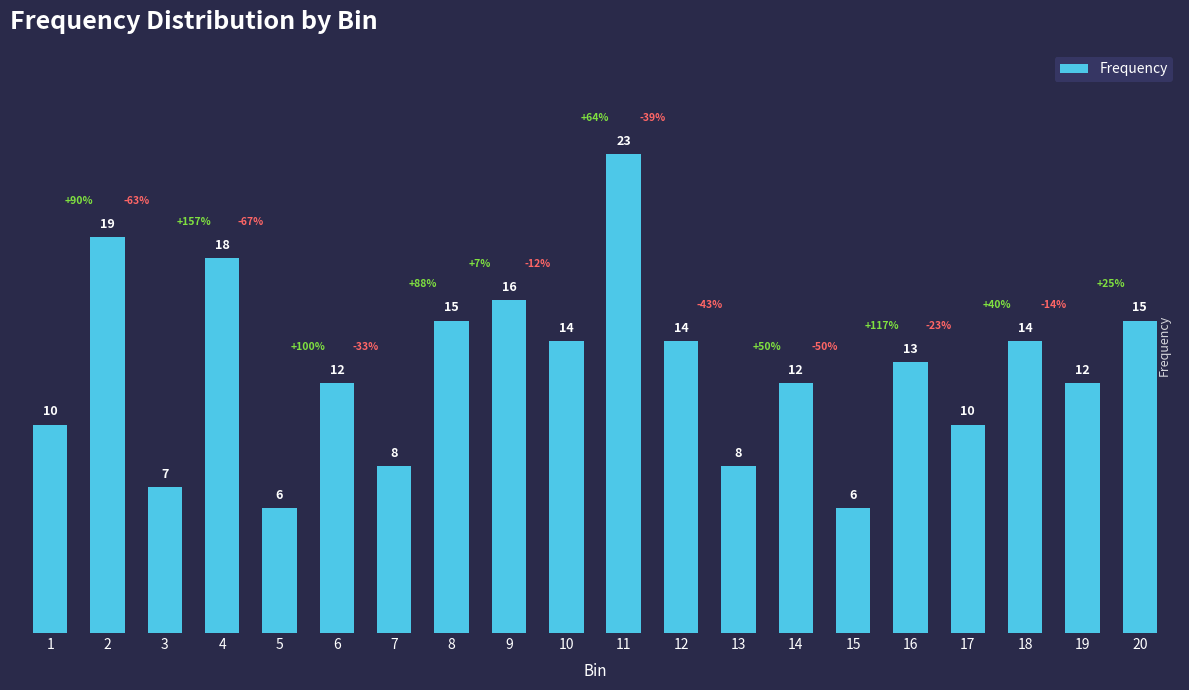

Count the number of categories in the chart.

20